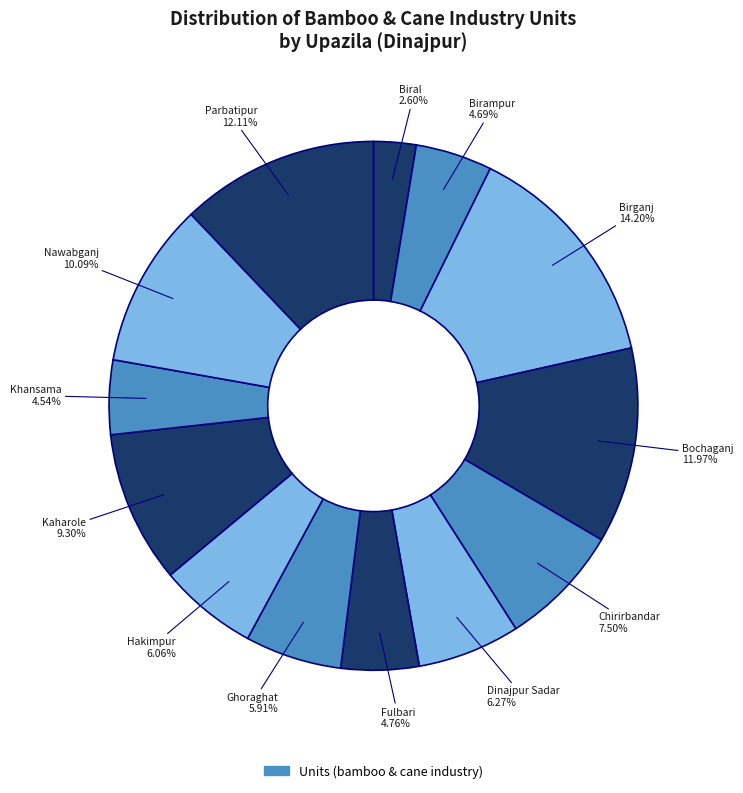

Count the number of slices in the pie.

13